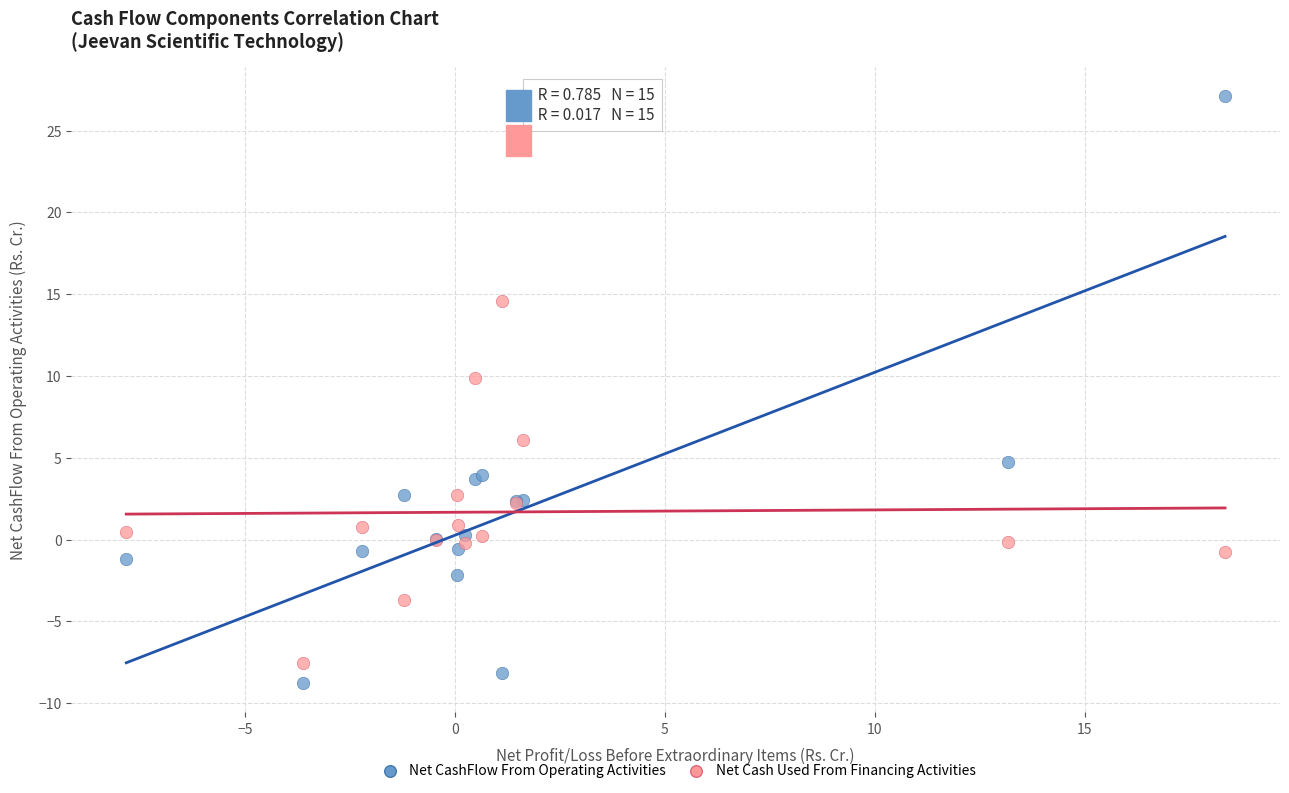

In the Net CashFlow From Operating Activities series, what Y value is closest to 9?

4.7